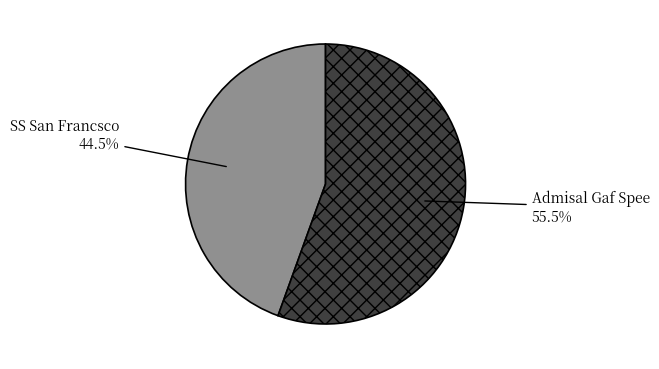

Rank the categories by value from lowest to highest.

SS San Francsco, Admisal Gaf Spee